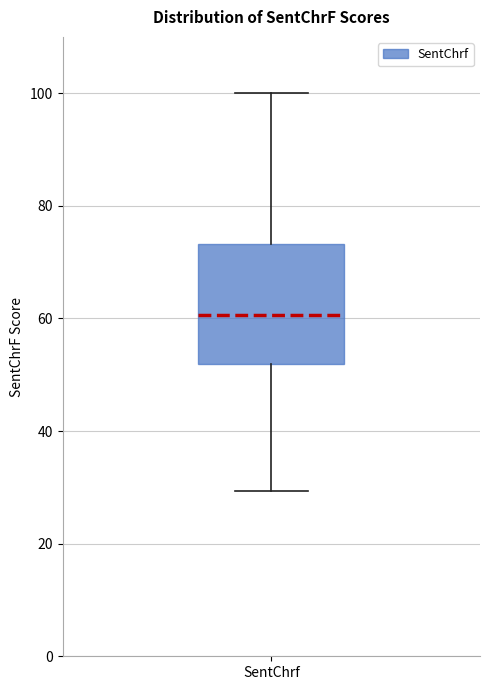

Where is the lower edge of the box for SentChrf on the y-axis? The values are not printed on the chart, so give them approximately, as read against the axis.

52